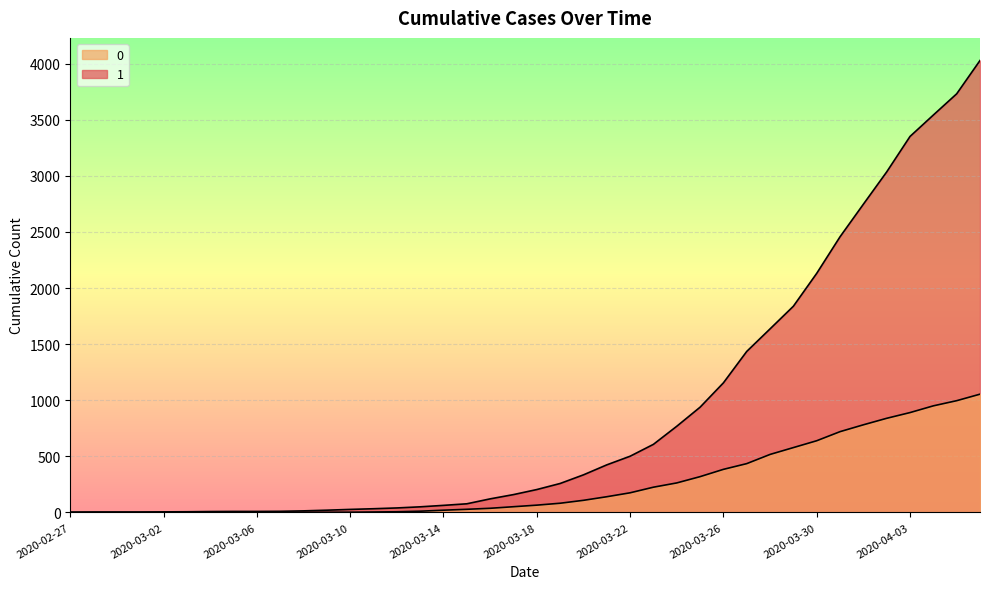

Reading left to right, list all the values displayed in this chart.

1: 3	4	4	4	5	6	8	9	9	10	14	20	27	33	40	50	63	77	121	159	204	258	335	424	501	607	768	938	1155	1435	1636	1838	2131	2457	2747	3035	3351	3542	3731	4028
0: 0	0	0	0	0	0	0	0	0	1	2	2	2	4	6	11	20	28	37	51	65	82	108	140	175	225	263	319	384	435	517	578	639	720	781	839	890	950	996	1054